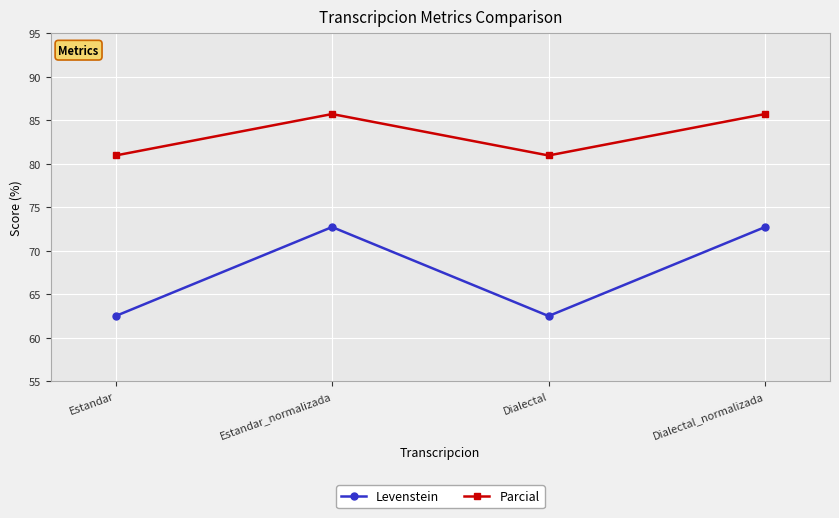

Which series has the widest spread of values?

Levenstein